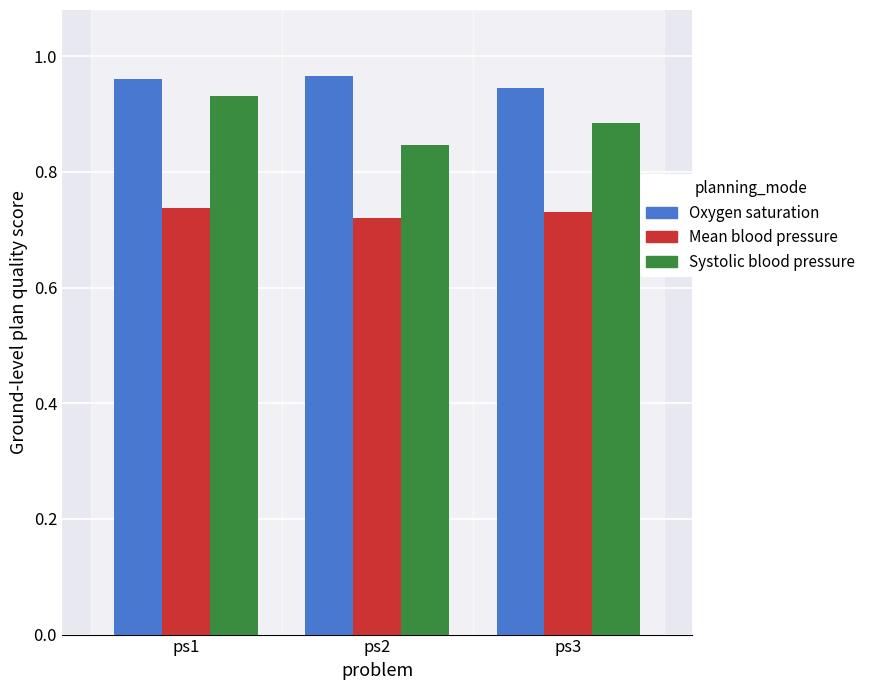

How many Mean blood pressure values are between 0 and 1?

3